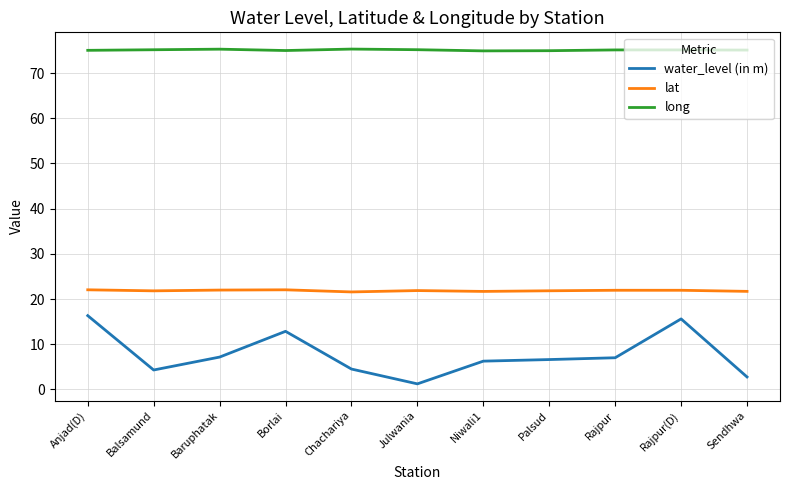

Between Borlai and Niwali1, which series saw the biggest shift?

water_level (in m)